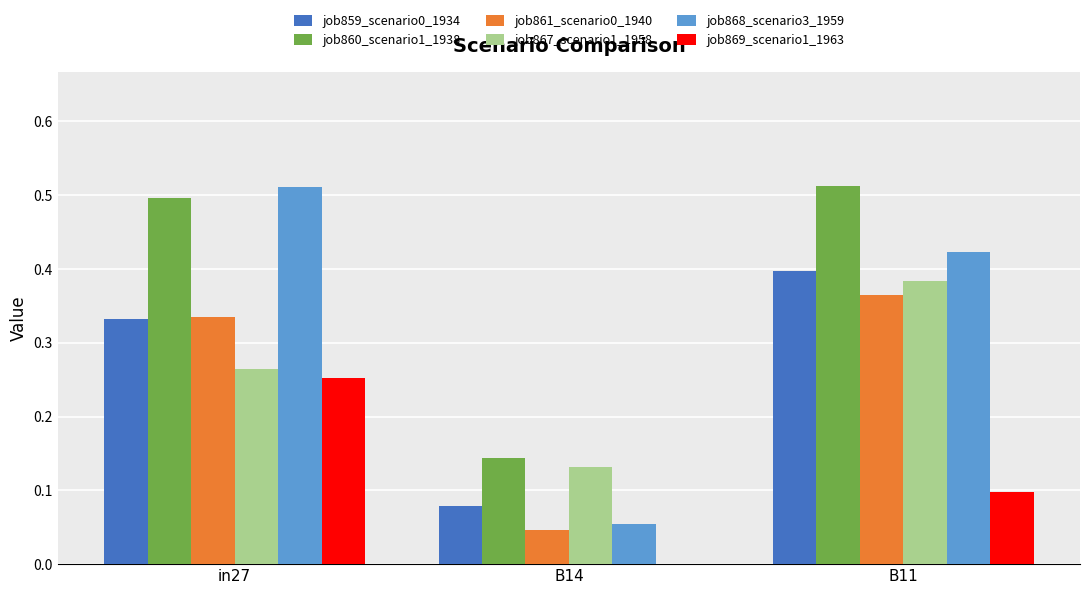

Count the number of categories in the chart.

3